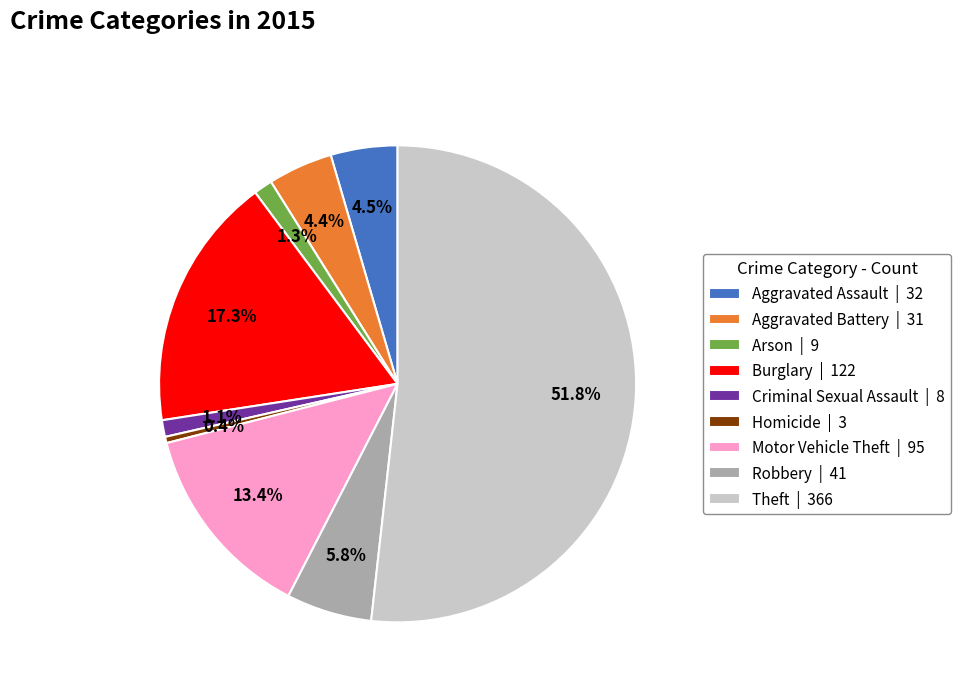

To the nearest percent, what is the combined percentage of Robbery and Arson?

7%